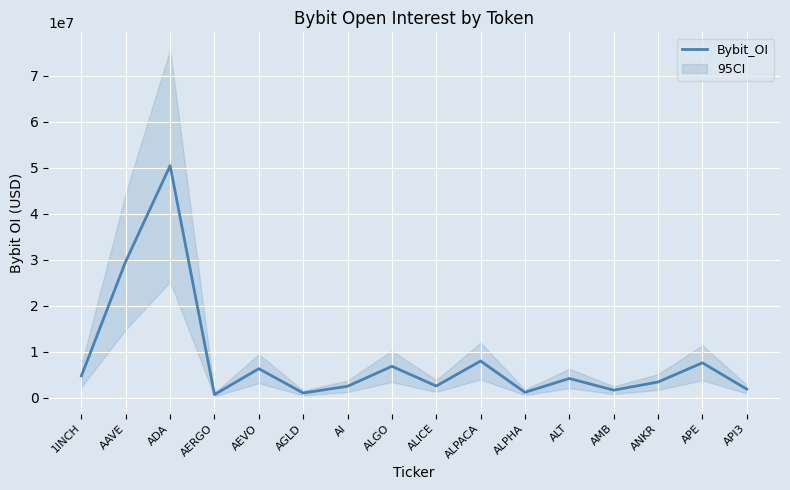

How many lines are shown in the chart?

1